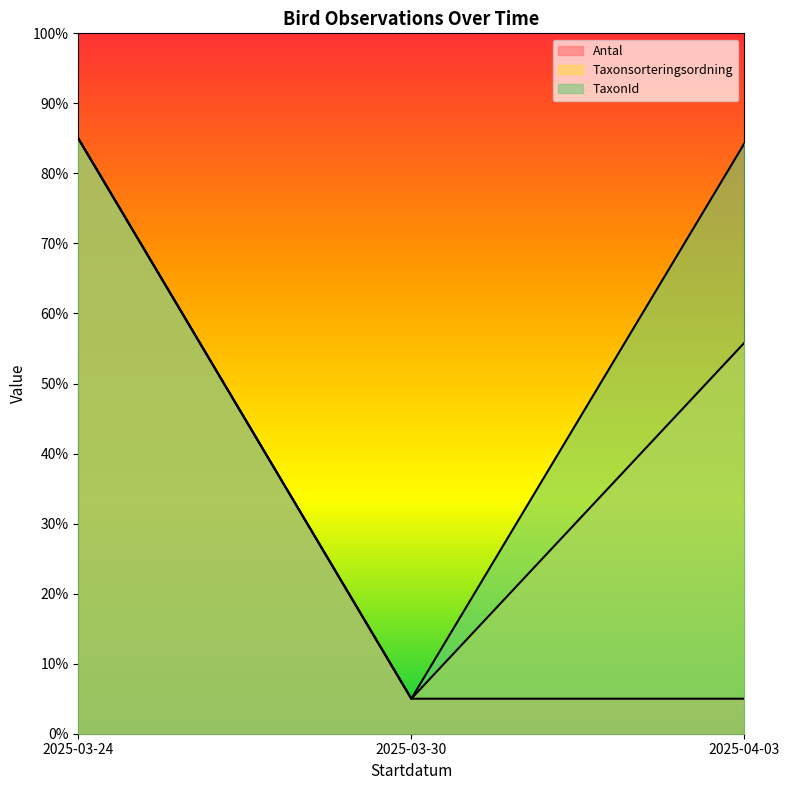

Which label corresponds to the smallest value in the chart?

2025-03-30